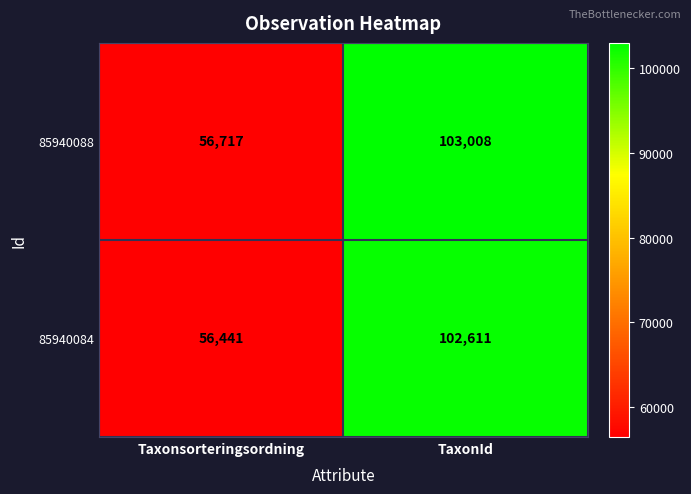

At how many categories does at least one series exceed 64807?

1